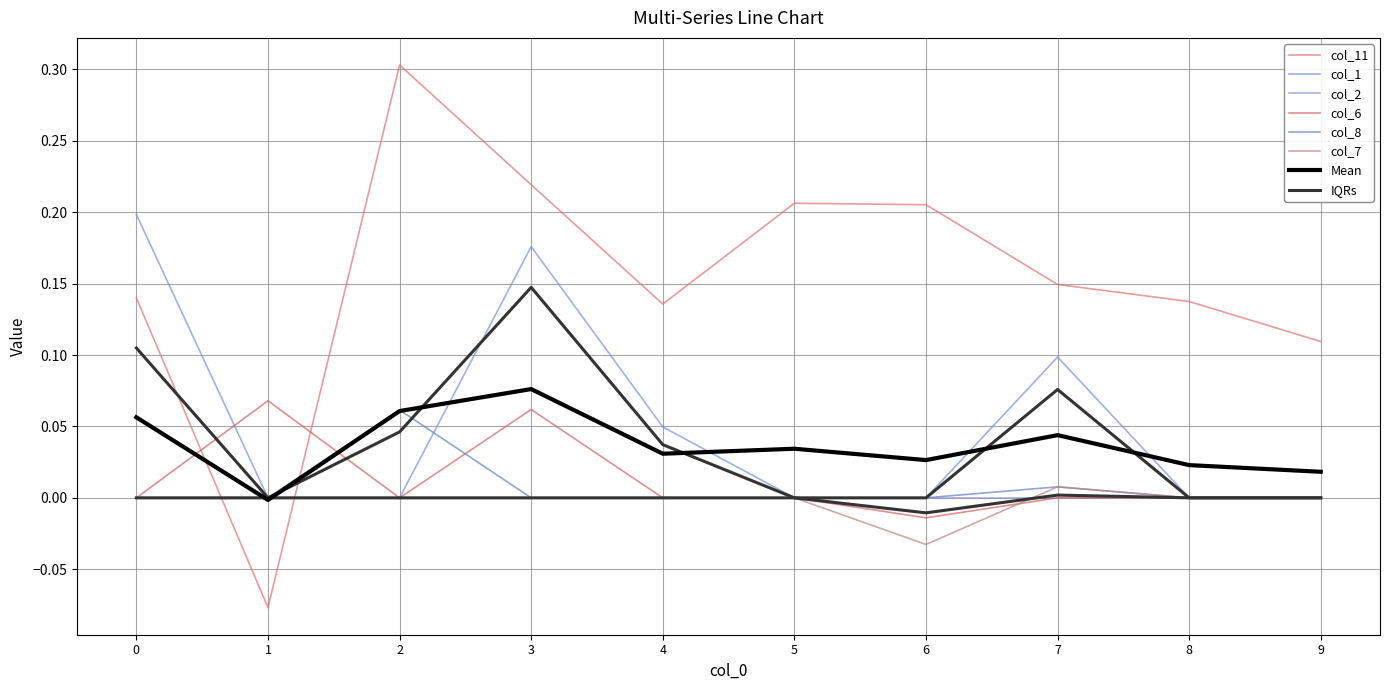

Read the col_11 value at 0.

0.1